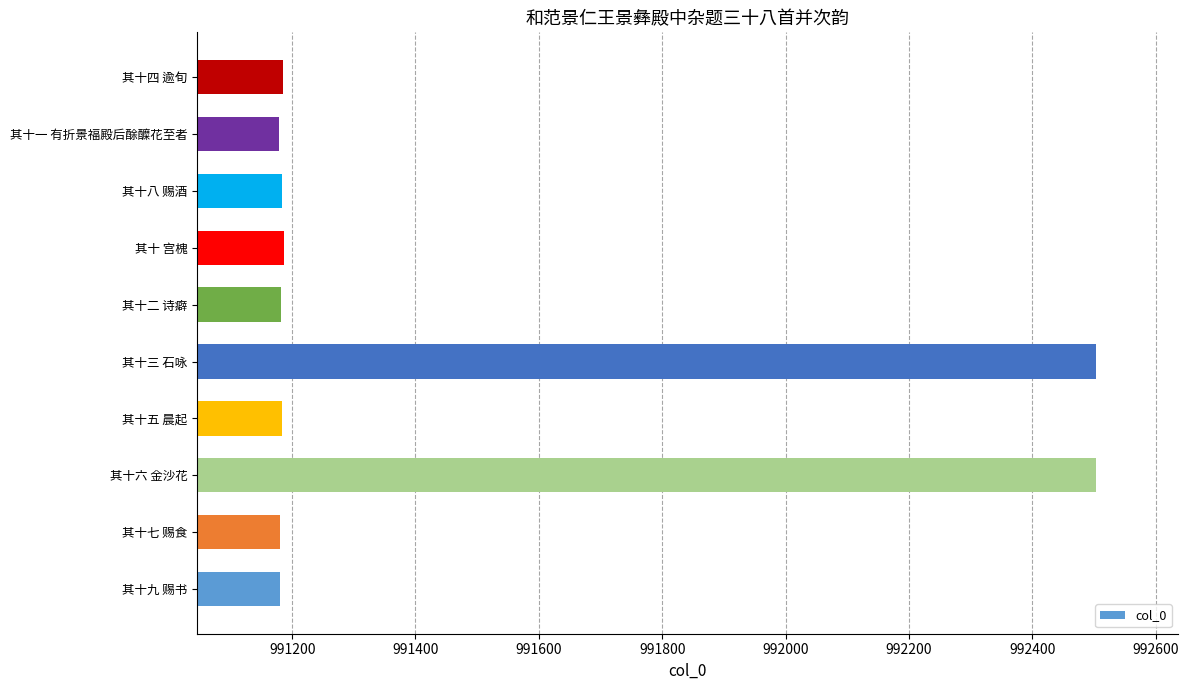

At which label is the value closest to 991841?

其十 宫槐